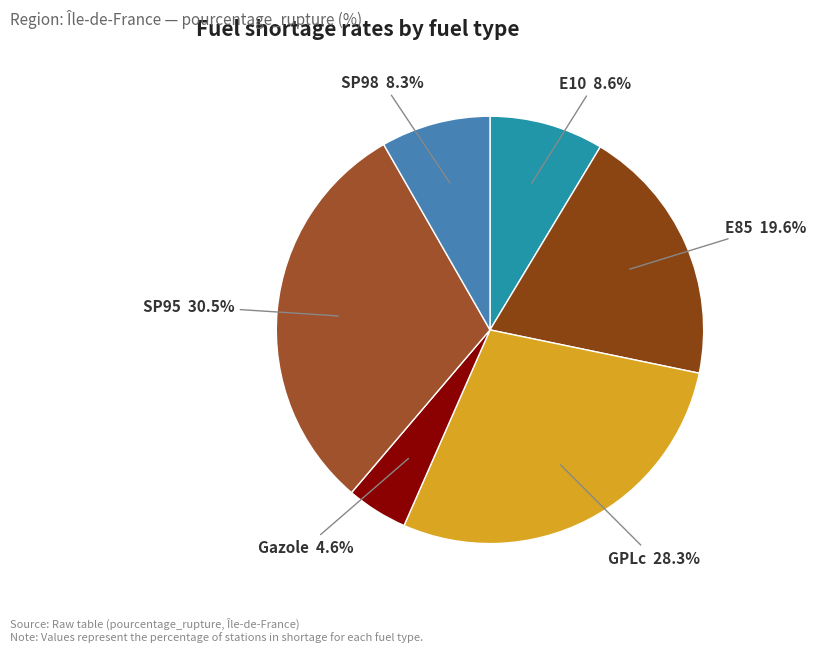

To the nearest percent, what is the average slice percentage?

17%